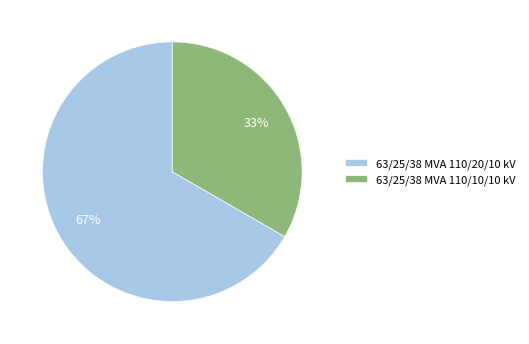

Combined, do 63/25/38 MVA 110/10/10 kV and 63/25/38 MVA 110/20/10 kV account for over 50%?

Yes